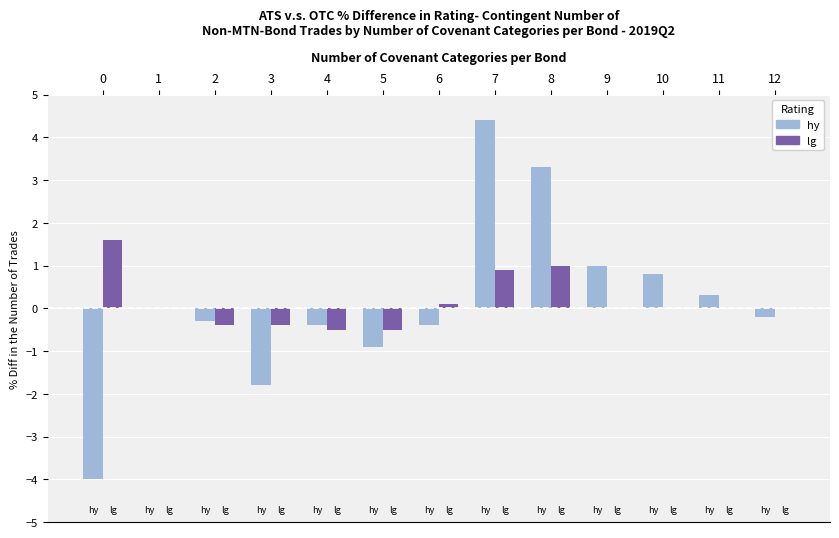

Is it true that lg equals -0.9 at 11?

False